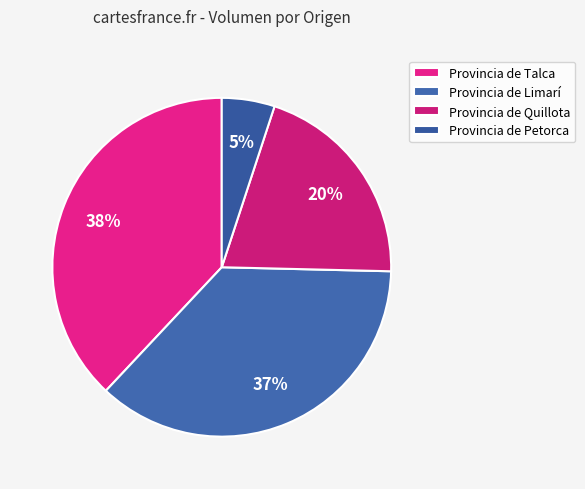

To the nearest percent, what portion does Provincia de Limarí represent?

37%